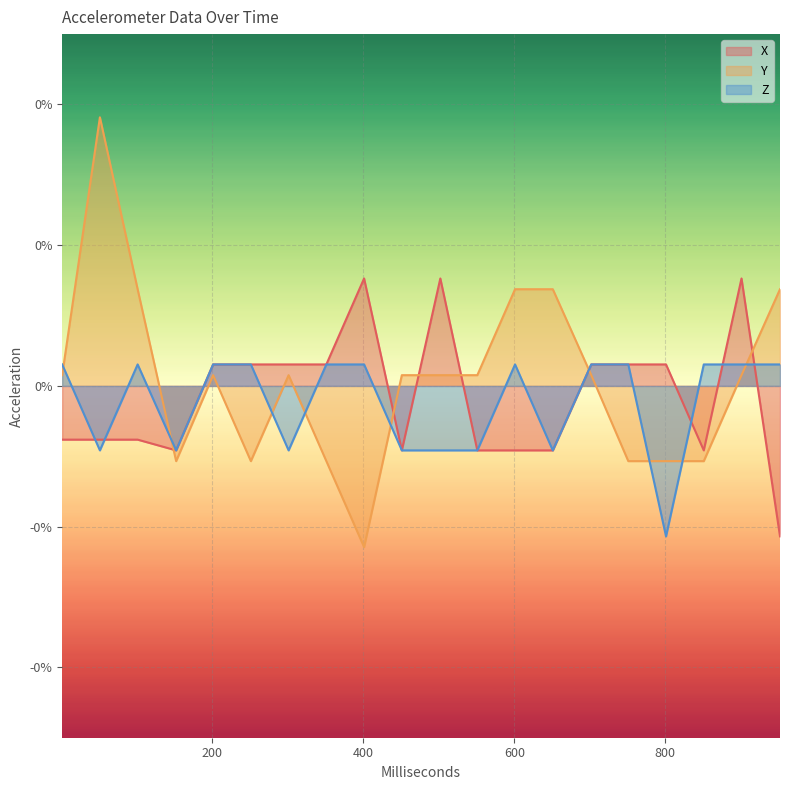

True or false: Y has more than 2 points higher than both neighbors.

True